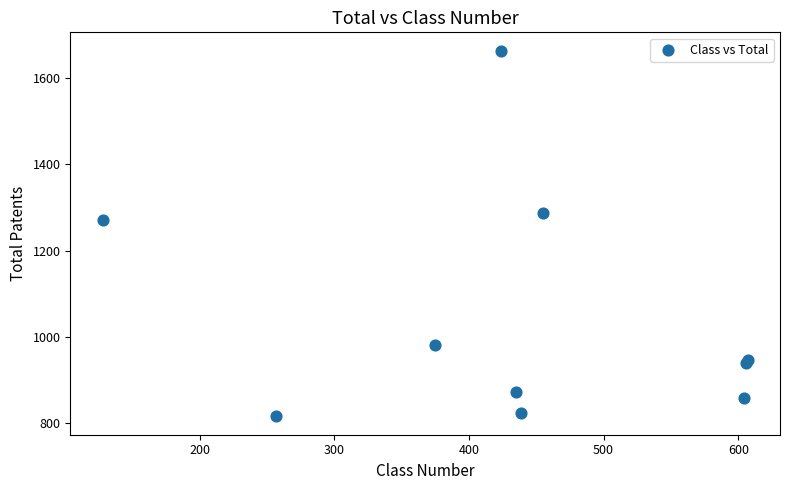

What Y value in the scatter plot is closest to 1239?

1270